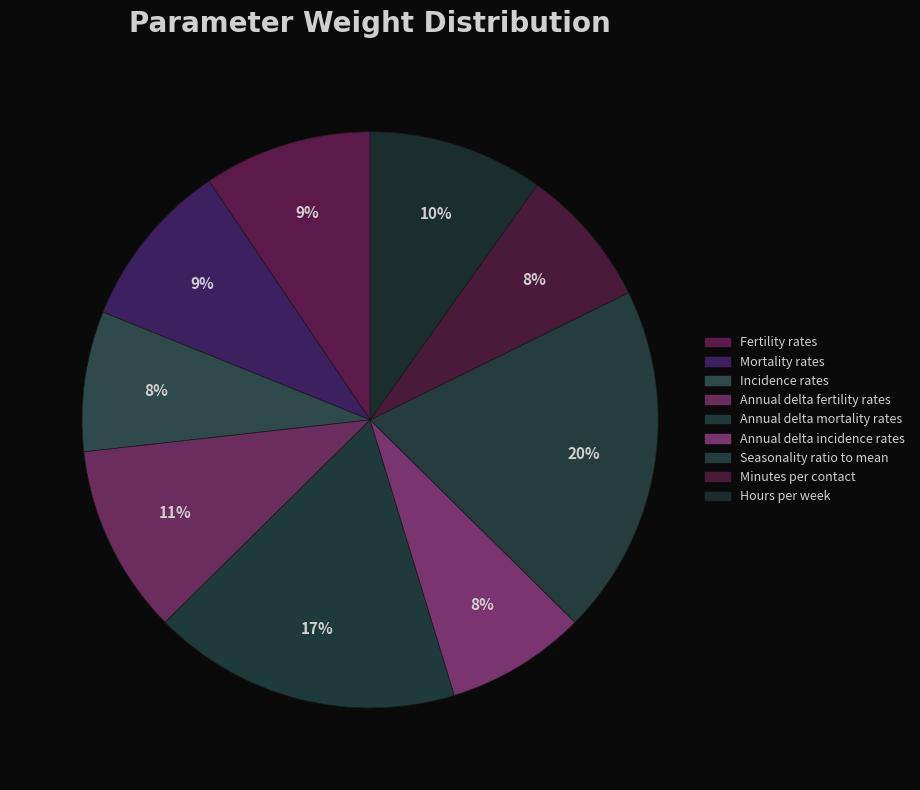

Is Mortality rates the majority of the pie?

No